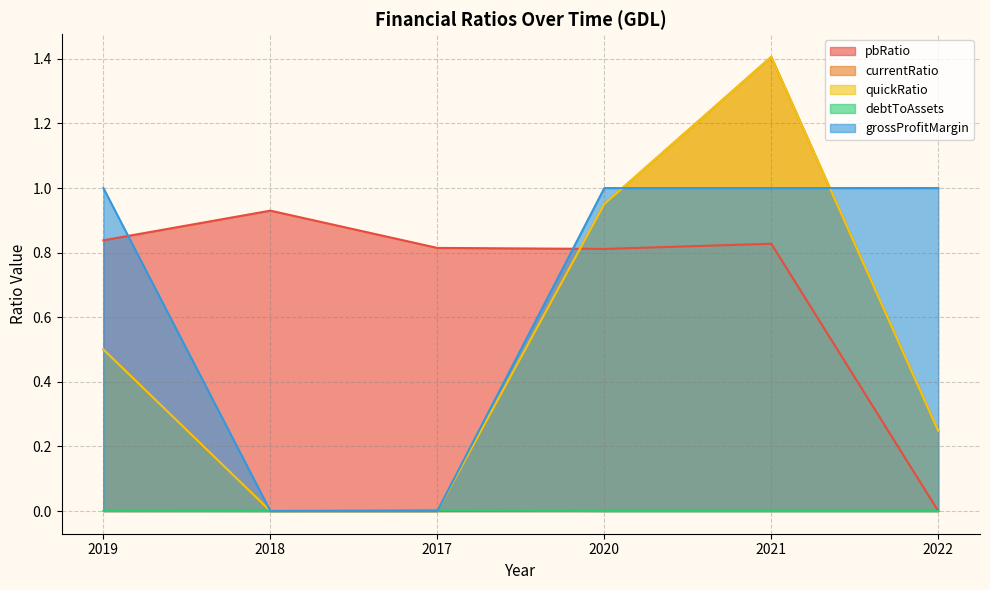

At which label is pbRatio closest to 0?

2022